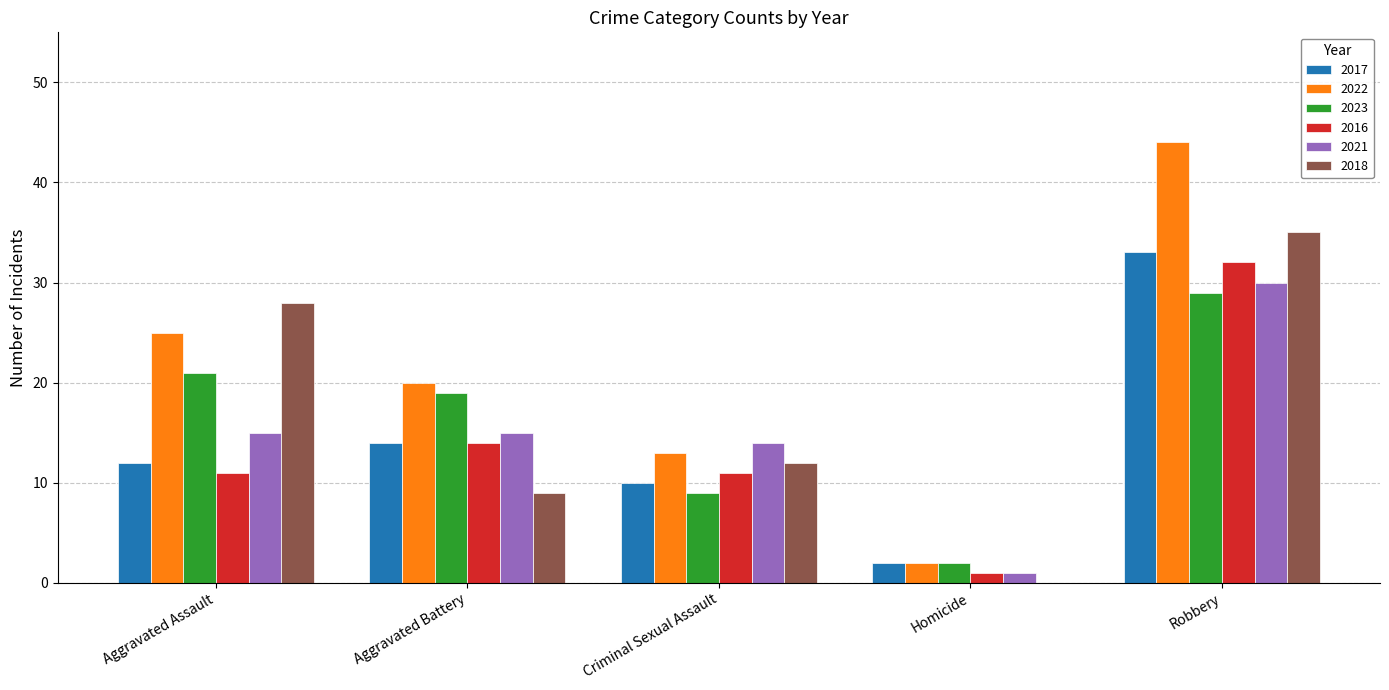

What is the difference between the 2017 values at Homicide and Aggravated Assault?

10